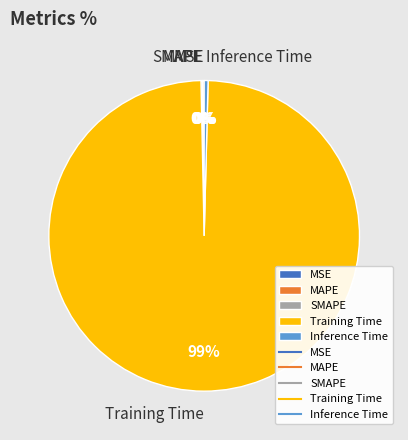

The Training Time slice represents 86% of the pie. True or false?

False